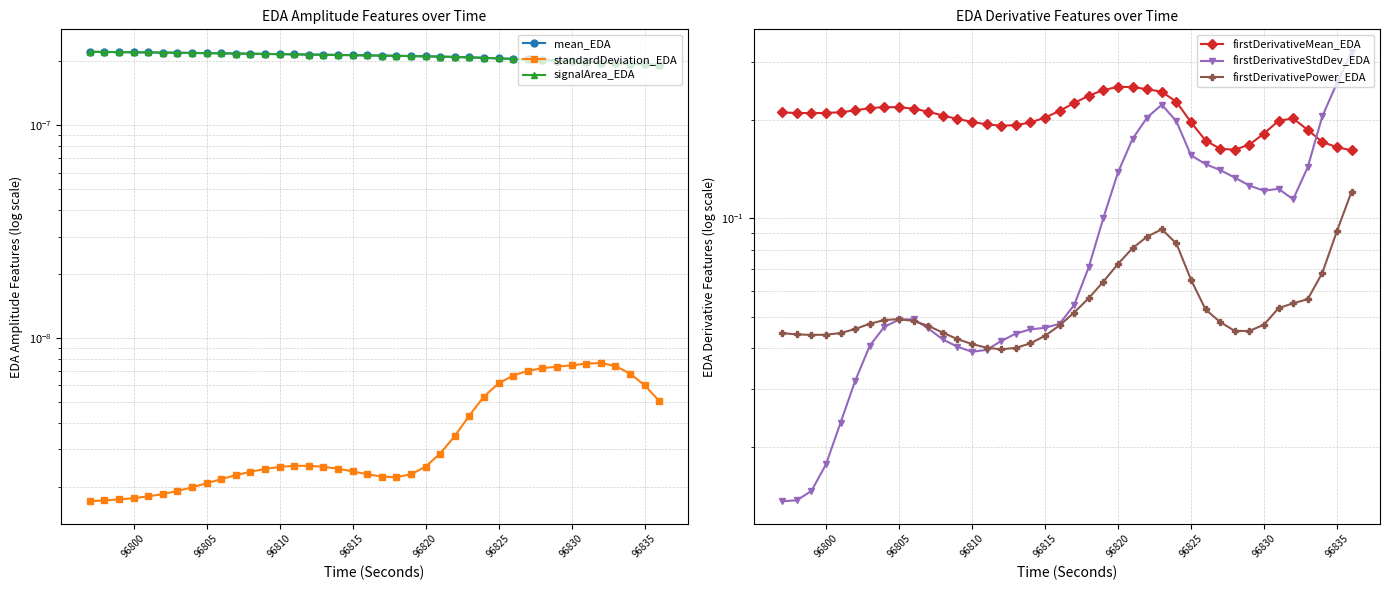

List the series in order of their peak value, highest first.

firstDerivativeStdDev_EDA, firstDerivativeMean_EDA, firstDerivativePower_EDA, signalArea_EDA, mean_EDA, standardDeviation_EDA